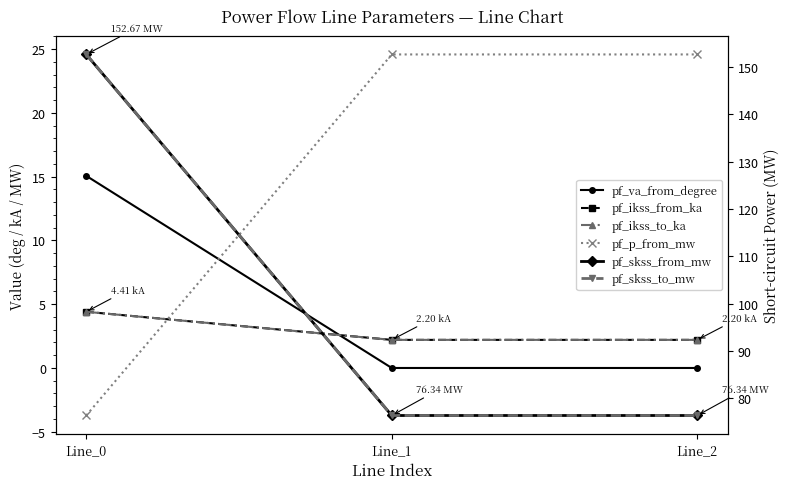

List the series in order of their peak value, lowest first.

pf_ikss_from_ka, pf_ikss_to_ka, pf_va_from_degree, pf_p_from_mw, pf_skss_from_mw, pf_skss_to_mw